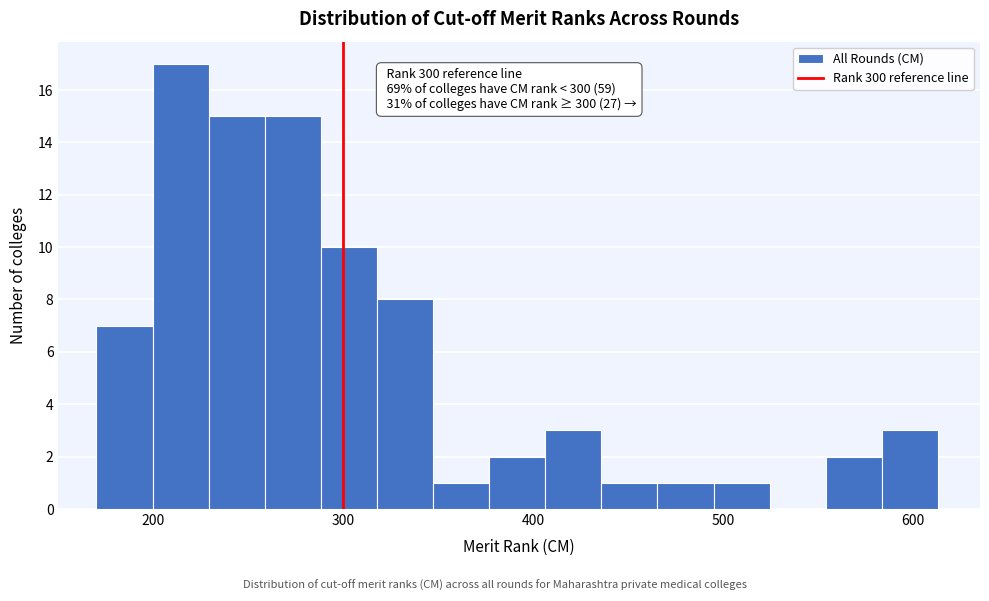

Read against the x-axis, roughly where is the centre of the tallest bar?

210